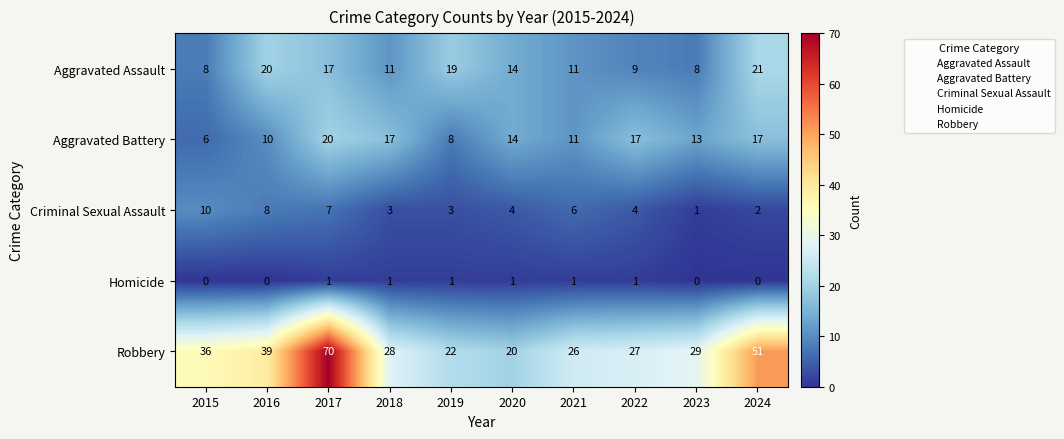

At which label does Aggravated Assault first exceed 14?

2016